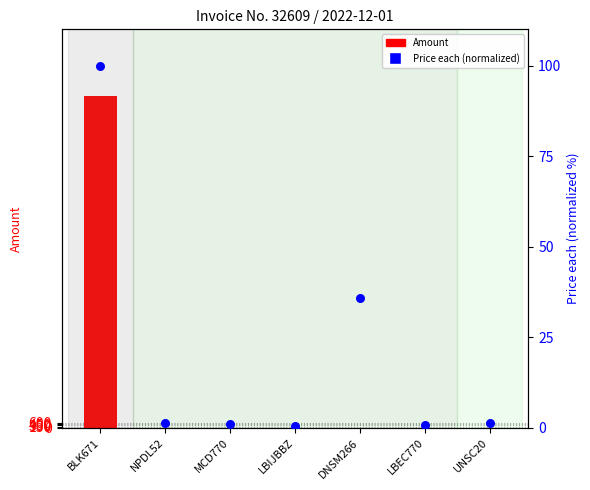

Which series reaches the minimum Y coordinate?

Amount